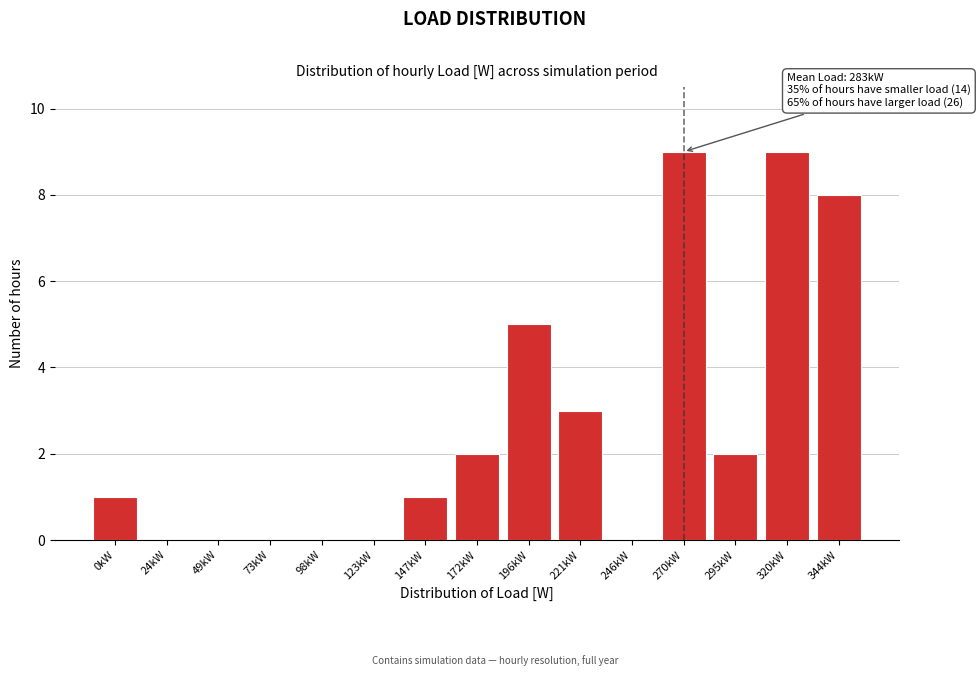

Reading right to left, extract all data points from this chart.

344kW=8	320kW=9	295kW=2	270kW=9	246kW=0	221kW=3	196kW=5	172kW=2	147kW=1	123kW=0	98kW=0	73kW=0	49kW=0	24kW=0	0kW=1